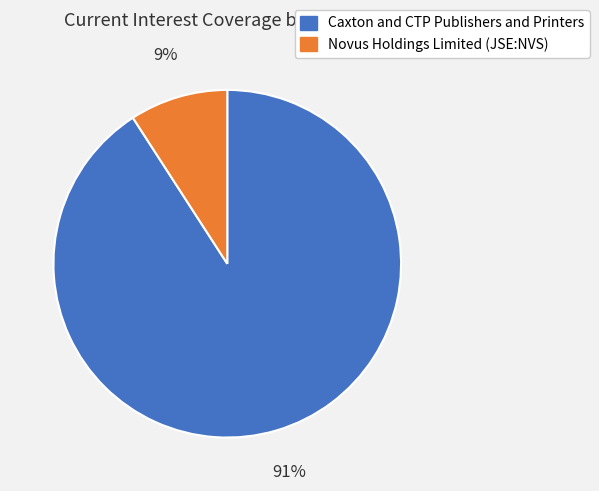

Is it true that Novus Holdings Limited (JSE:NVS) is 22% of the pie?

False